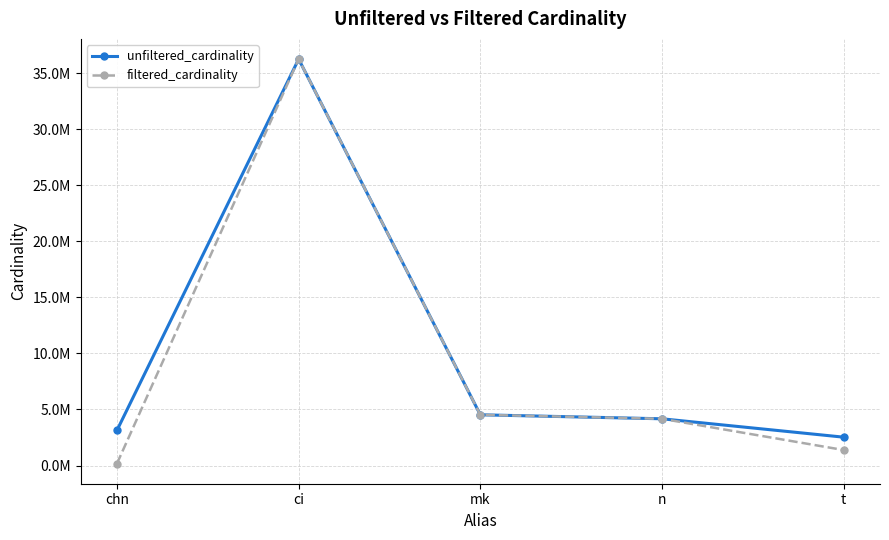

The value of unfiltered_cardinality at ci is 36244344. True or false?

True